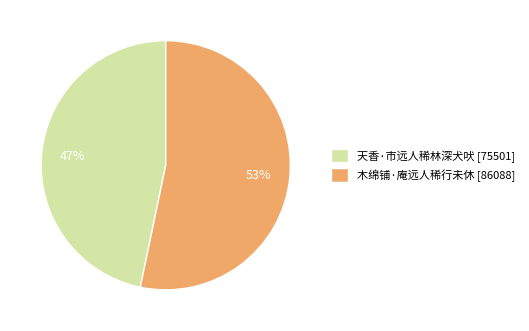

True or false: 木绵铺·庵远人稀行未休 accounts for 53% of the total.

True